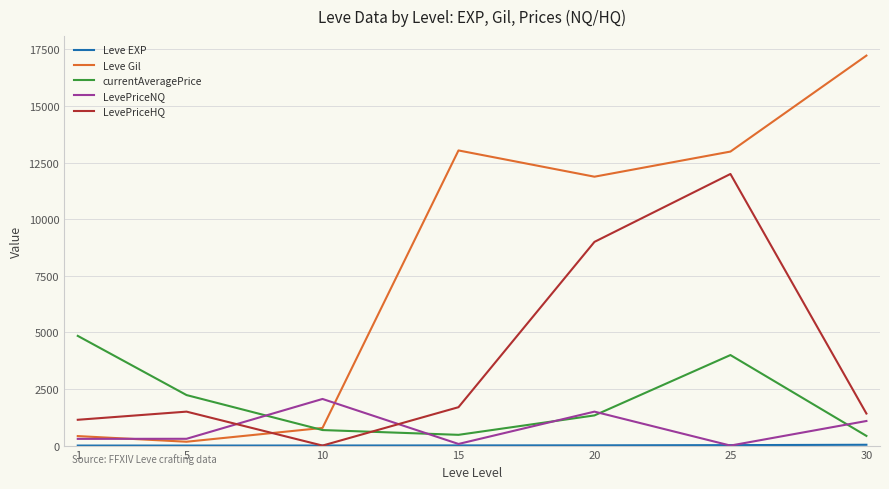

Between 5 and 15, which series saw the biggest shift?

Leve Gil